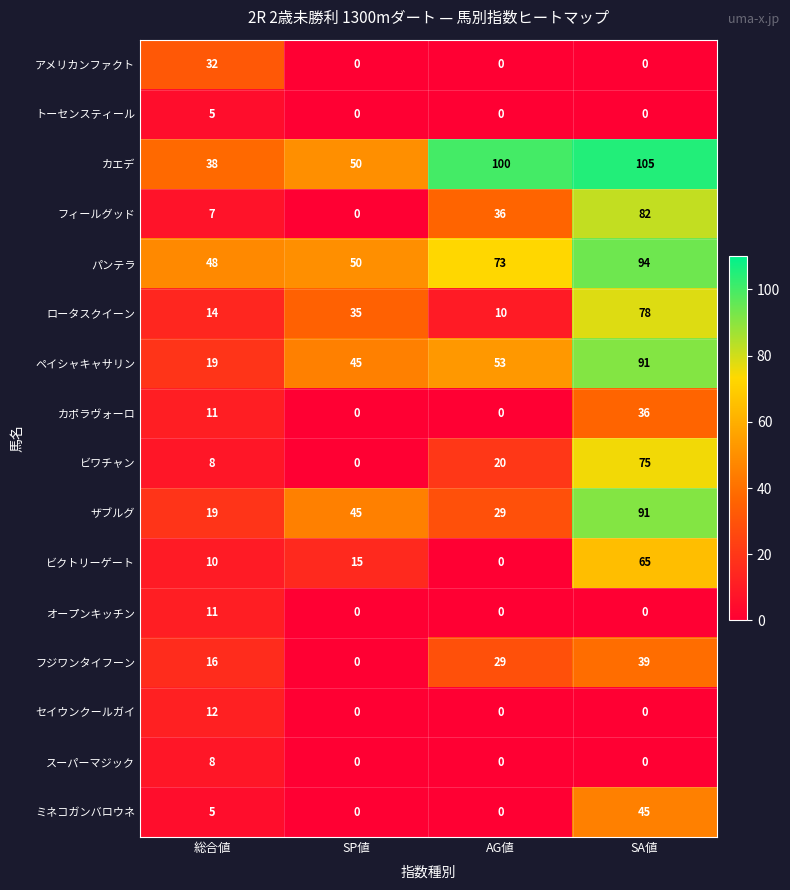

The カエデ series shows 66 at SP値. True or false?

False